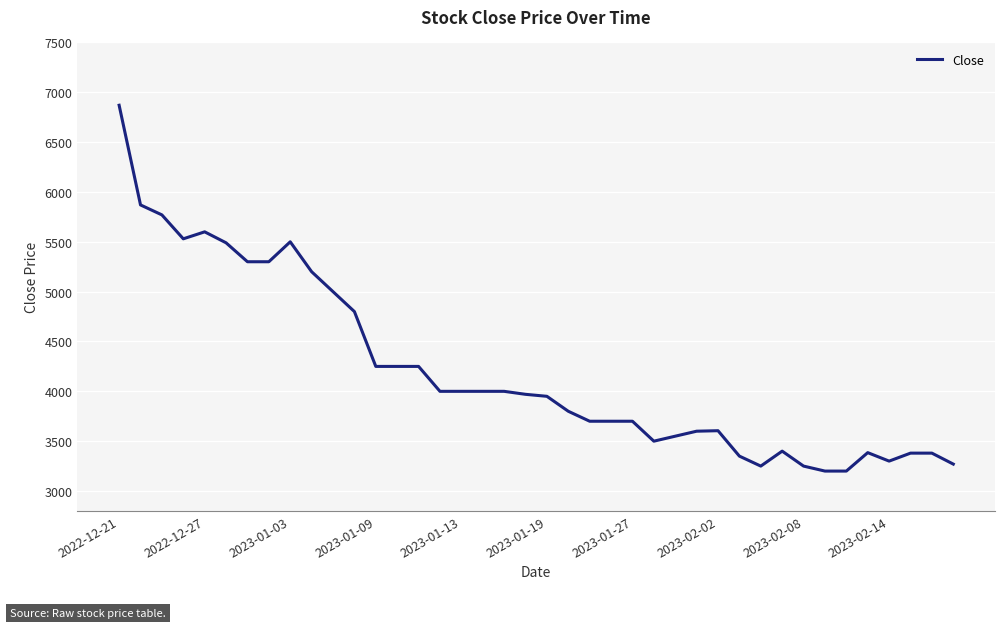

What is the greatest value displayed?

6870